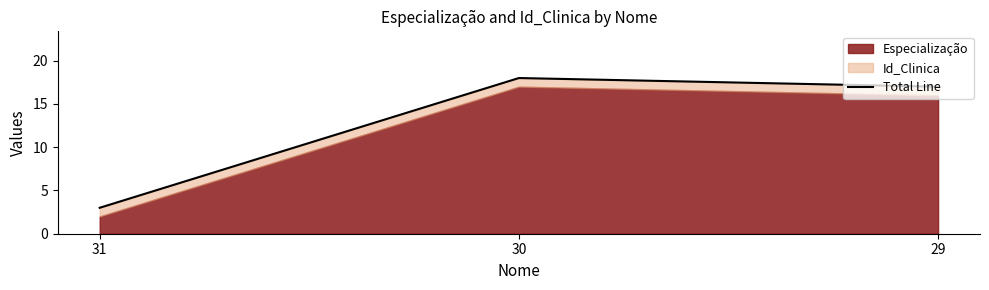

At which label is the value closest to 10?

31